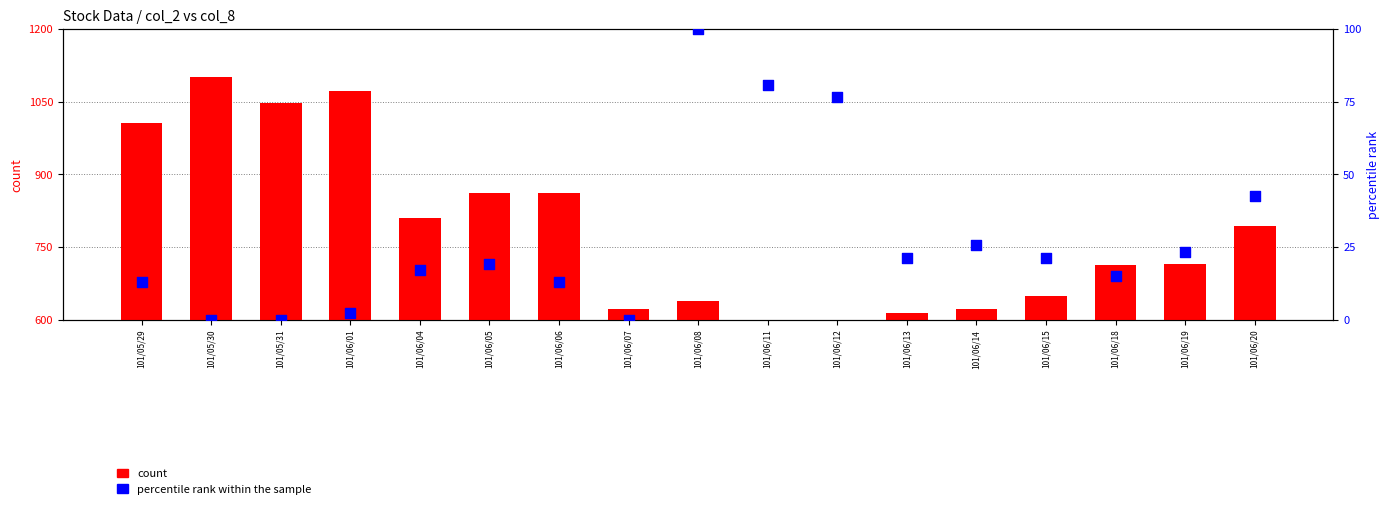

What are all the series names shown in the legend?

count, percentile rank within the sample